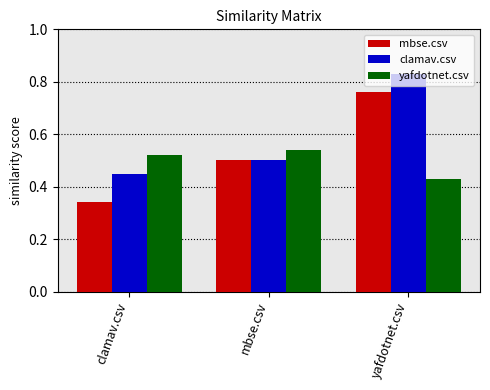

At which category is the sum across all series the highest?

yafdotnet.csv